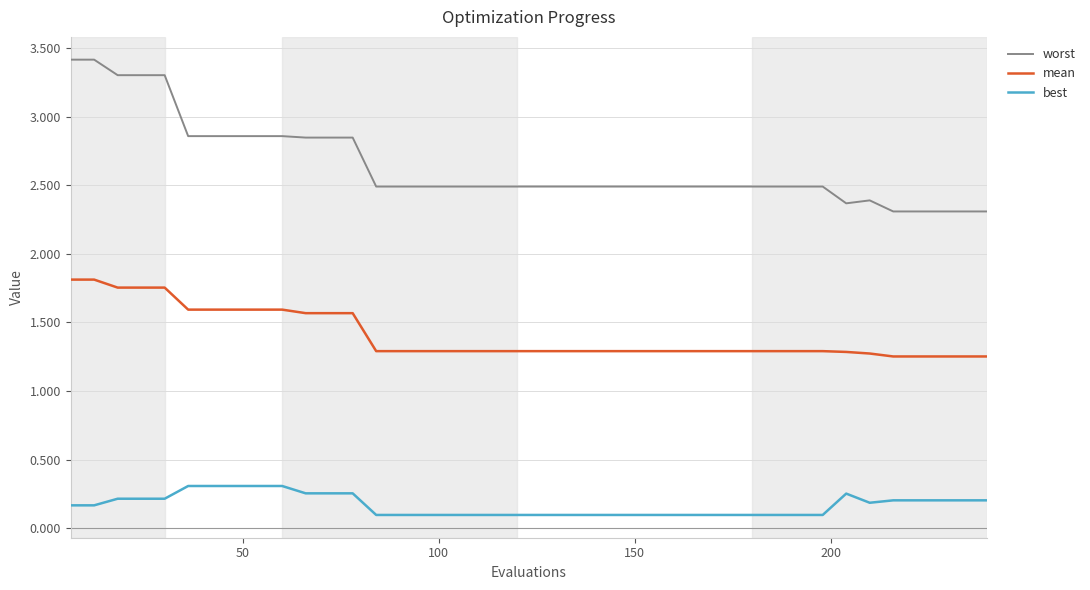

List the series in order of their peak value, highest first.

worst, mean, best